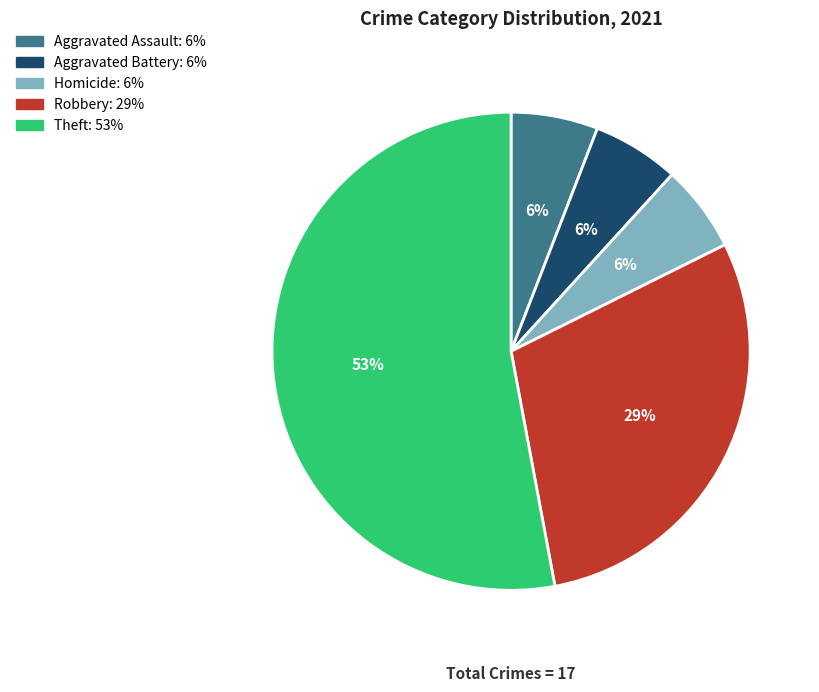

To the nearest percent, what is the difference between the largest and smallest slice percentages?

47%